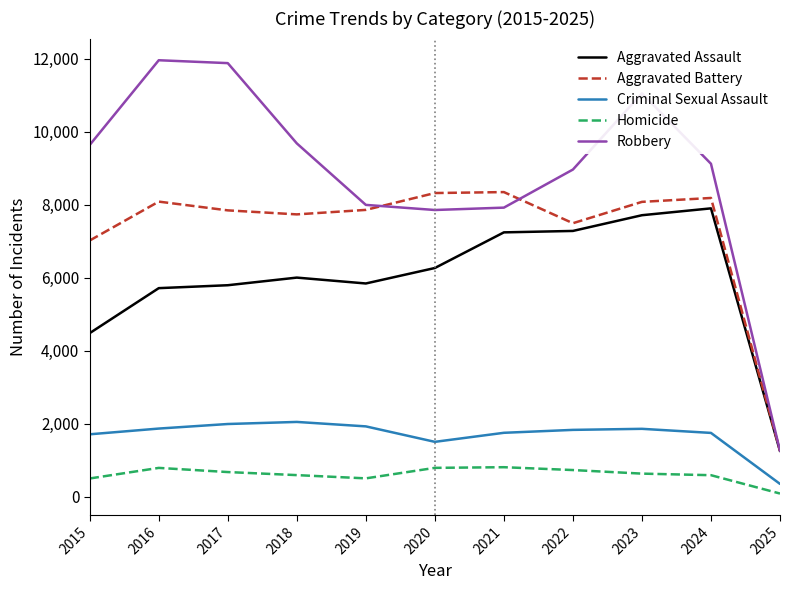

True or false: Aggravated Battery has a value of 1256 at 2025.

True